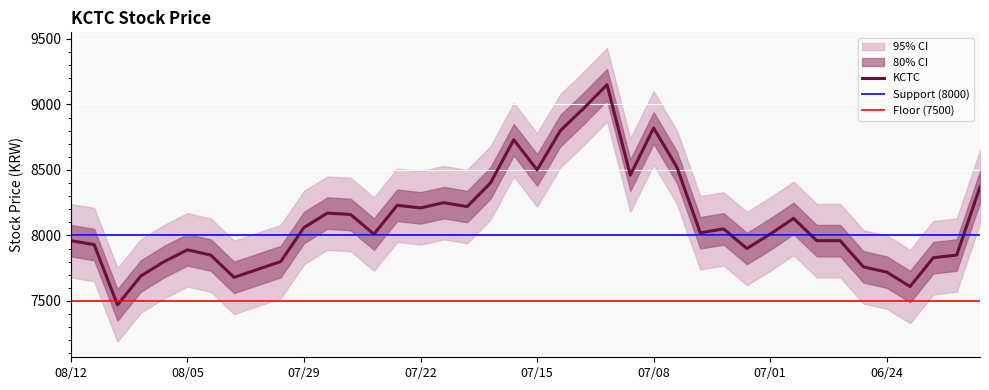

The value of KCTC at 07/08 is 8820. True or false?

True